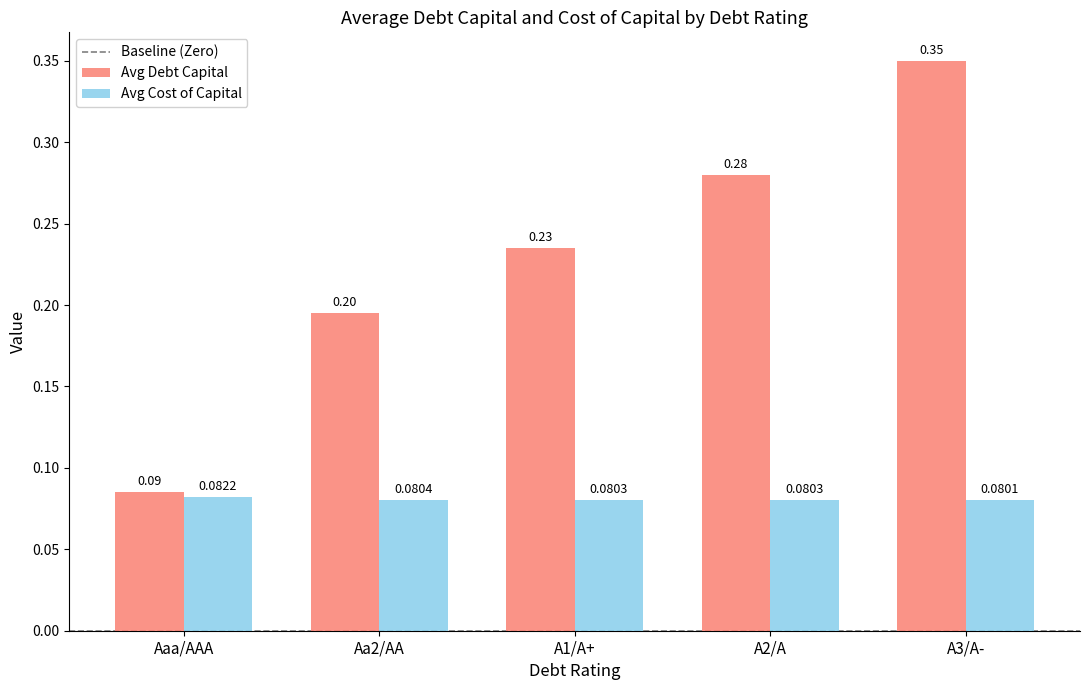

Which series has the widest spread of values?

Avg Debt Capital